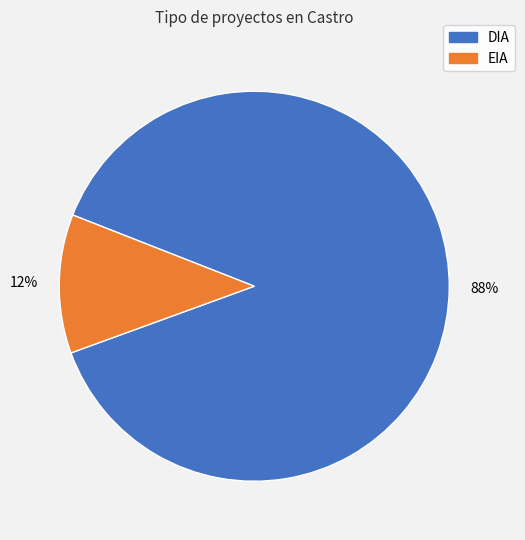

Is the sum of DIA and EIA greater than half?

Yes